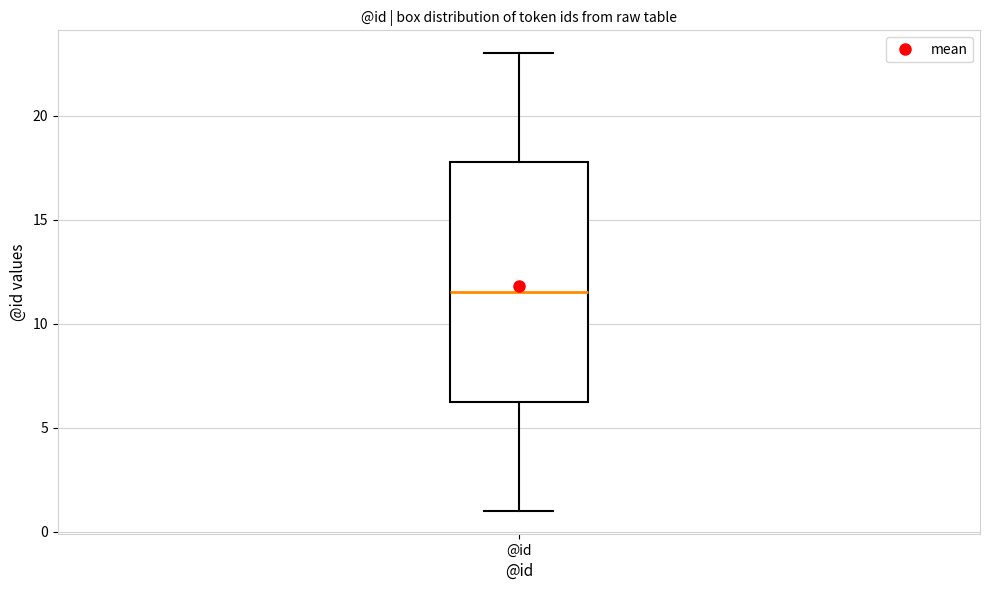

Transcribe this box plot: give where the median line is, the range the box spans, and where the two whiskers end, as read against the y-axis. The values are not printed on the chart, so give them approximately, as read against the axis.

median 11.5, box 6.5 to 18.0, whiskers 1.0 to 23.0